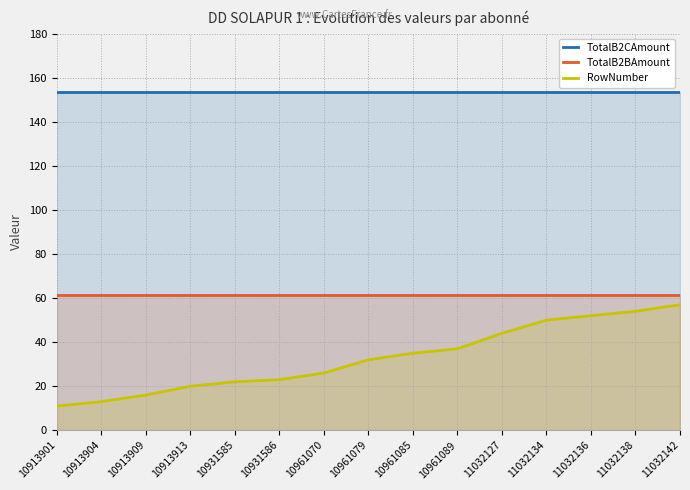

True or false: TotalB2CAmount has more than 2 points higher than both neighbors.

False